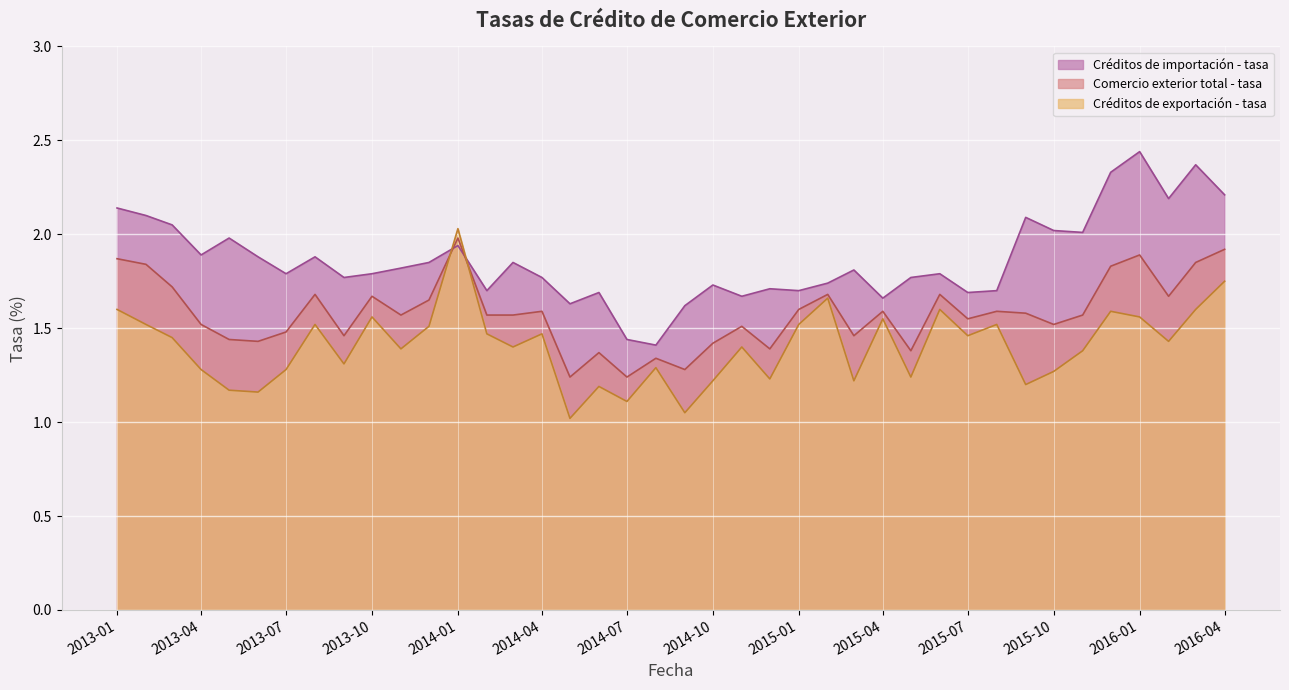

Which category has the highest value in the Créditos de exportación - tasa series?

2014-01